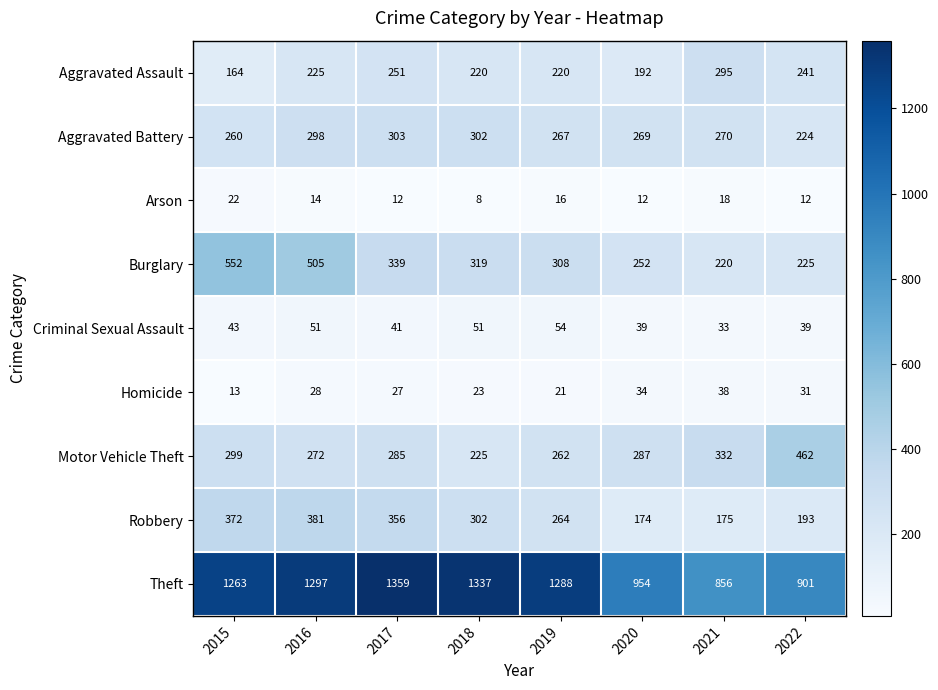

At how many categories does at least one series exceed 571?

8